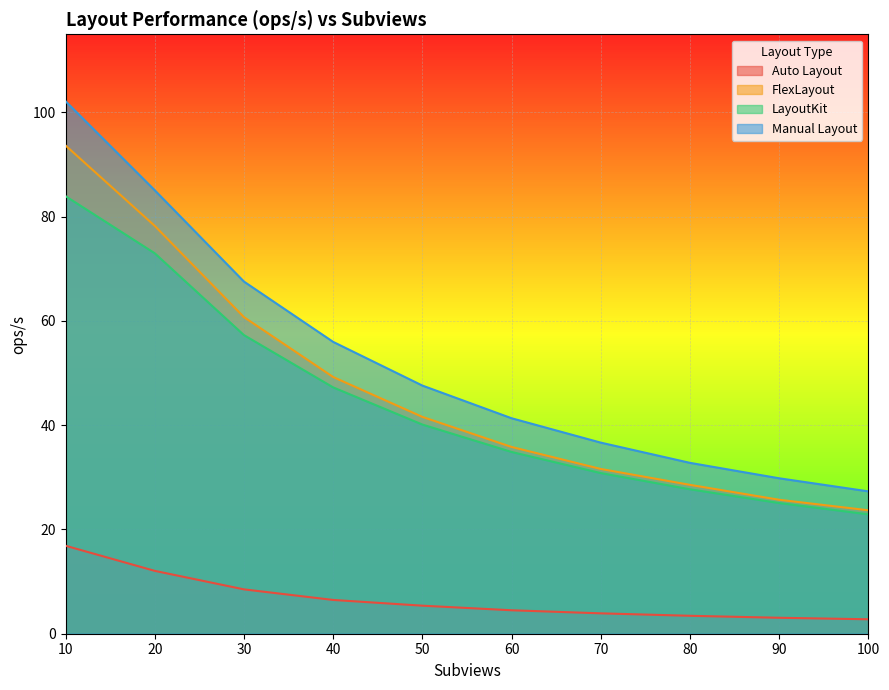

What is the total value across all series at 90?

83.7